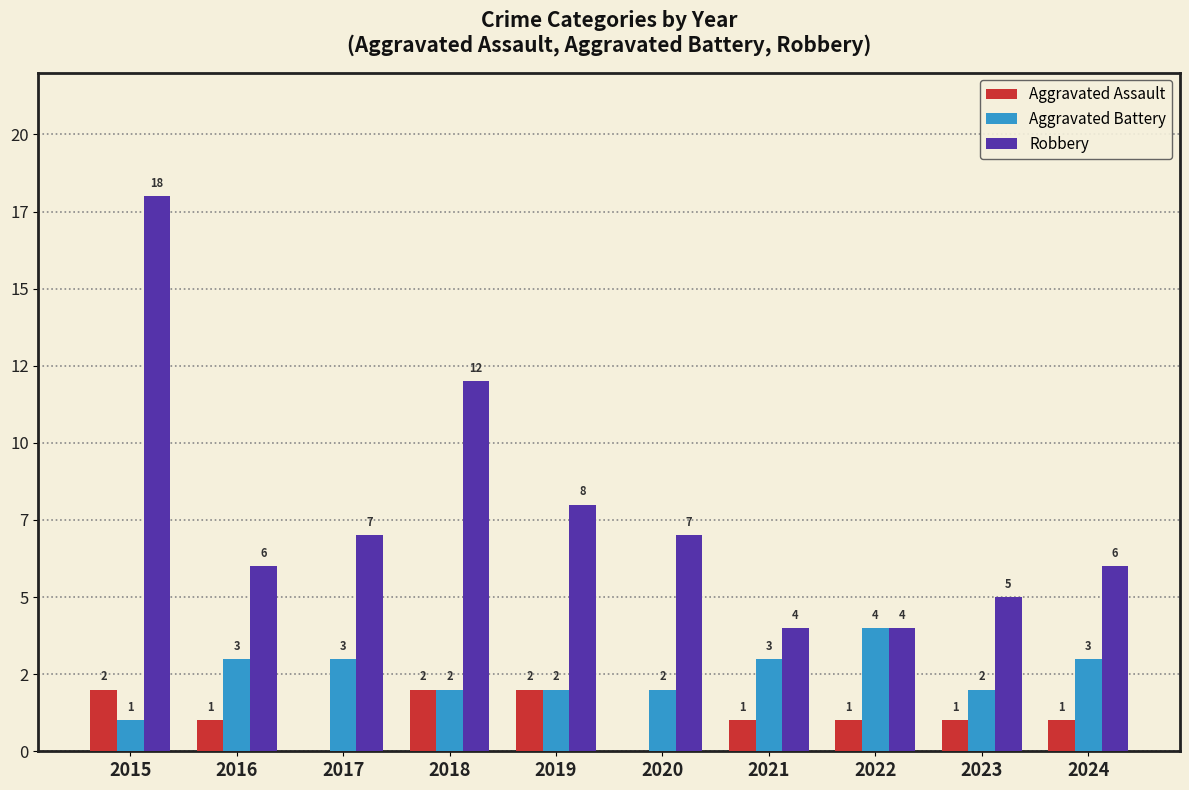

Are the bars horizontal?

No